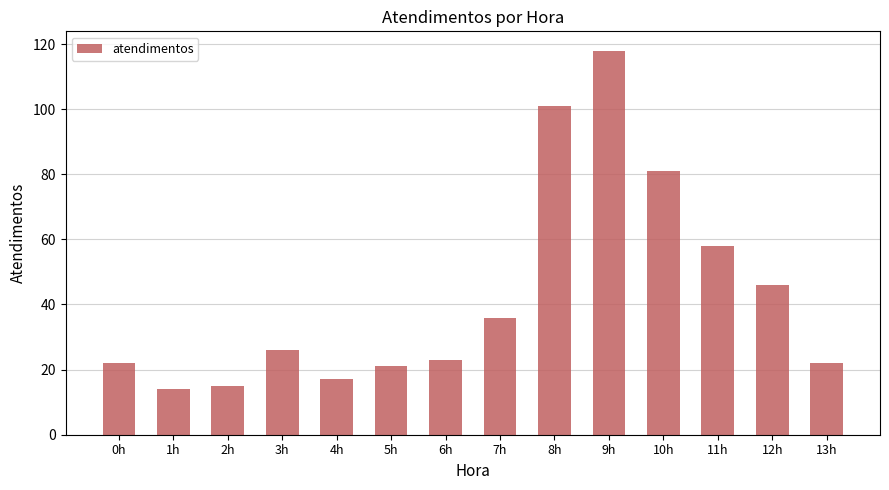

What is the change in value from 8h to 13h?

-79